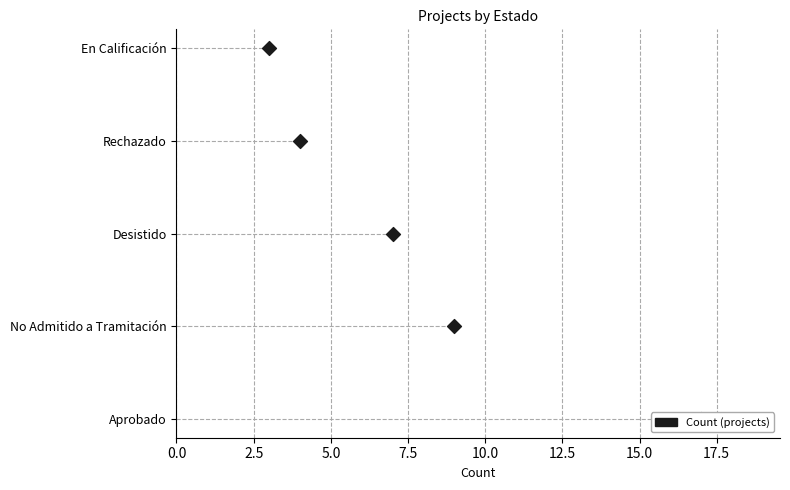

Which has a higher value, 10.0 or 2.5?

10.0